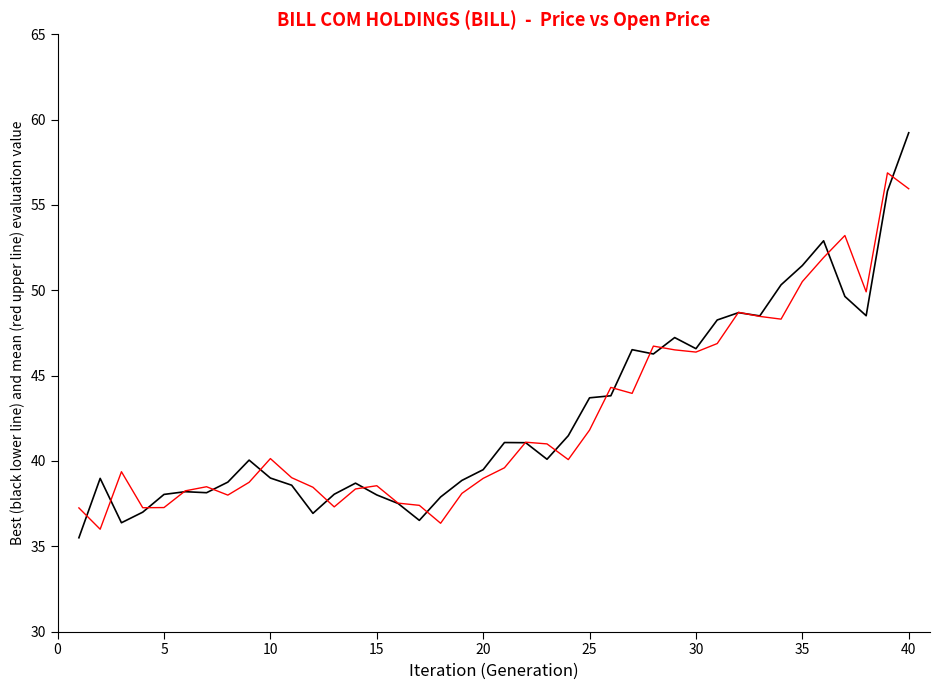

What is the greatest value displayed?

59.2